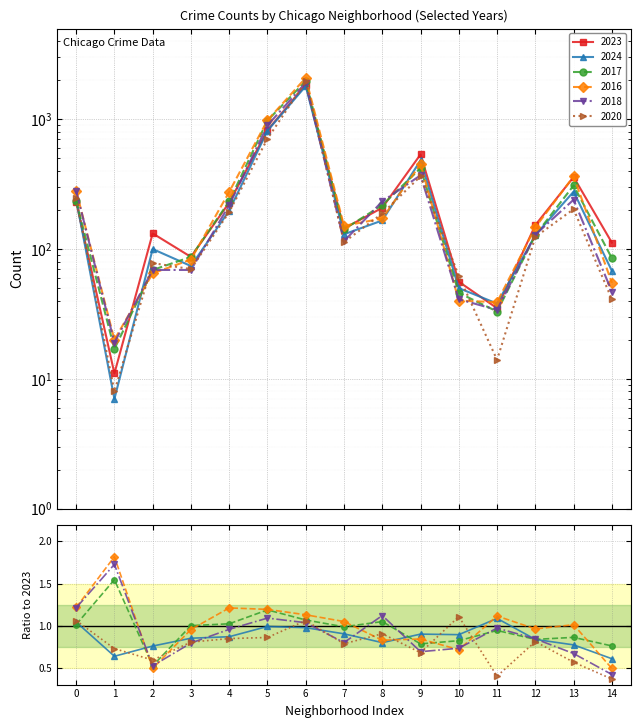

List the series in order of their peak value, highest first.

2016, 2017, 2020, 2018, 2023, 2024